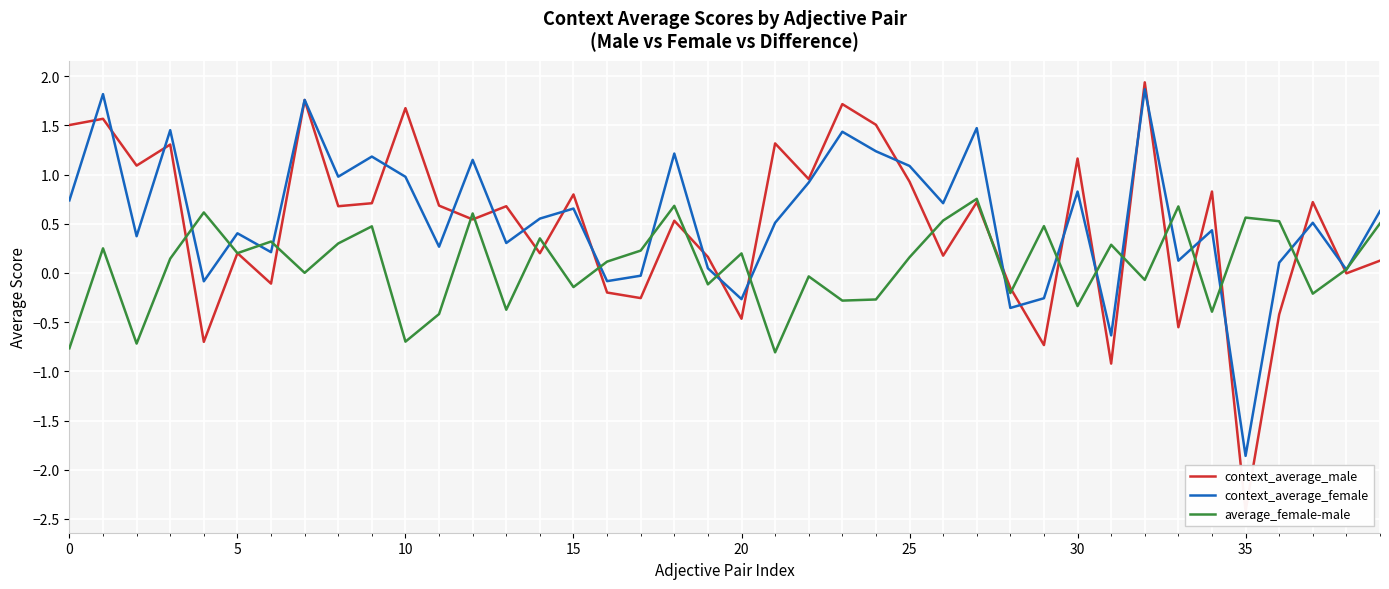

What is the total value across all series at 36?

0.2